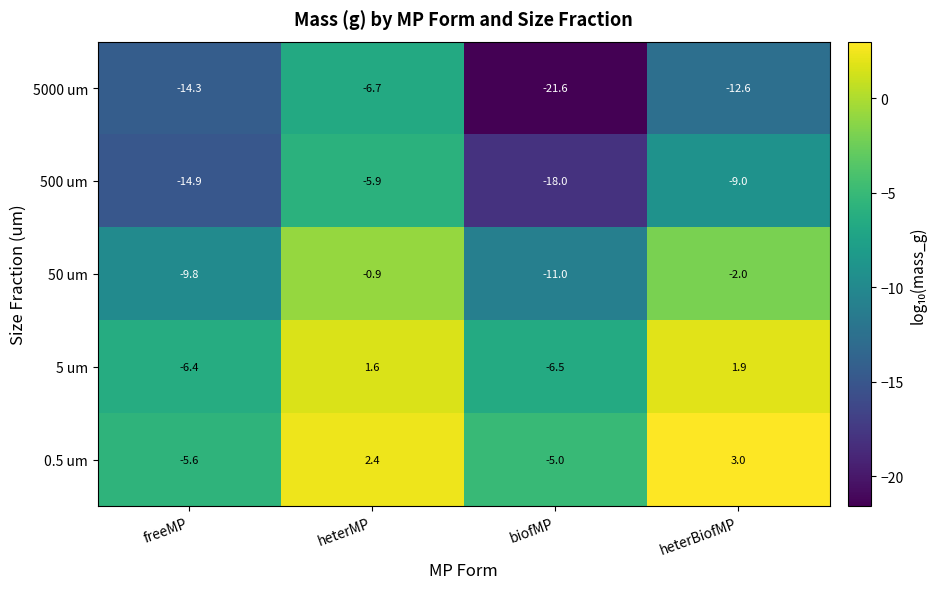

At which category is the sum across all series the highest?

heterMP